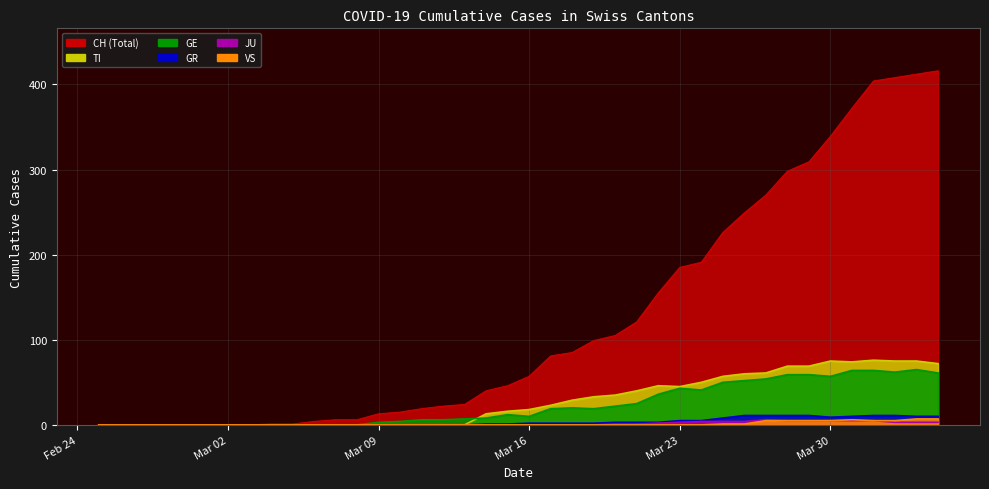

What is the value of the GE point at the 36th from the left?

64